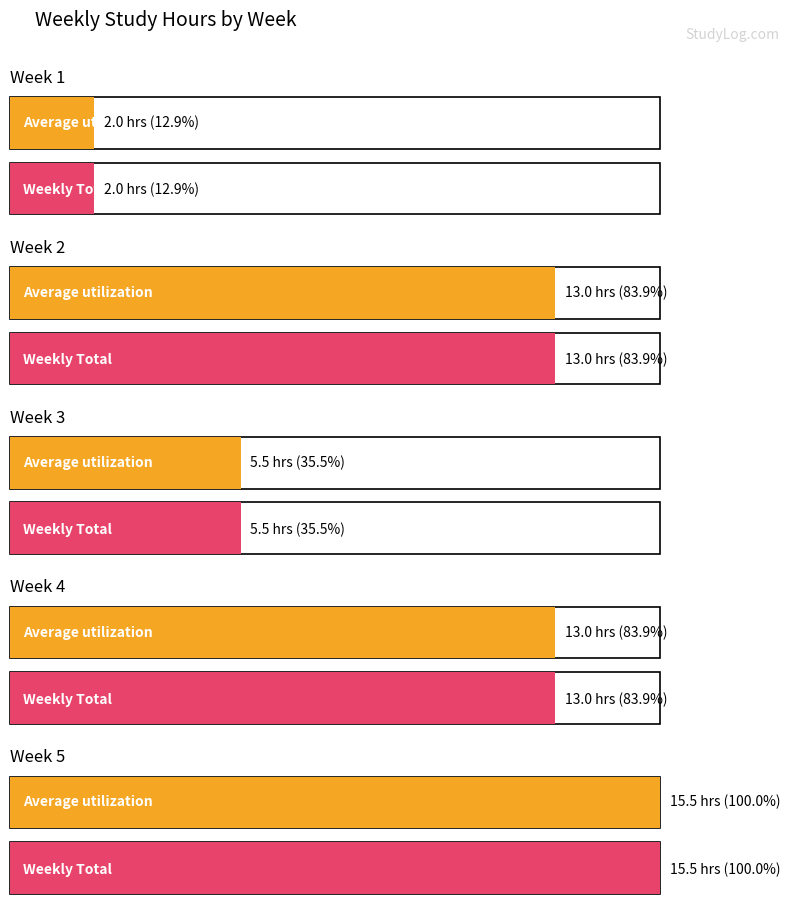

What are all the series names shown in the legend?

Average utilization, Weekly Total